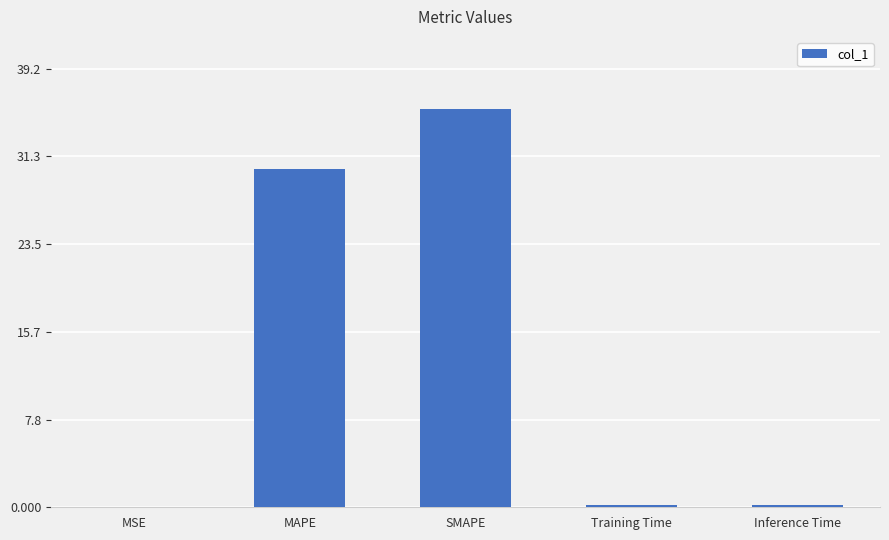

Is it true that the value at Inference Time is 0.2?

True